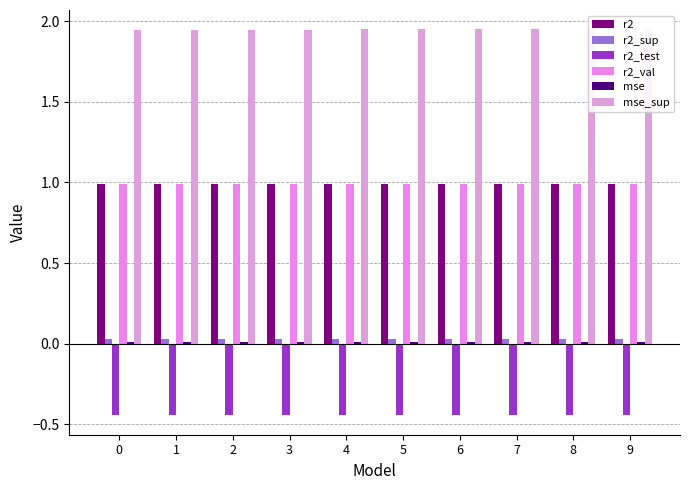

What are all the series names shown in the legend?

r2, r2_sup, r2_test, r2_val, mse, mse_sup